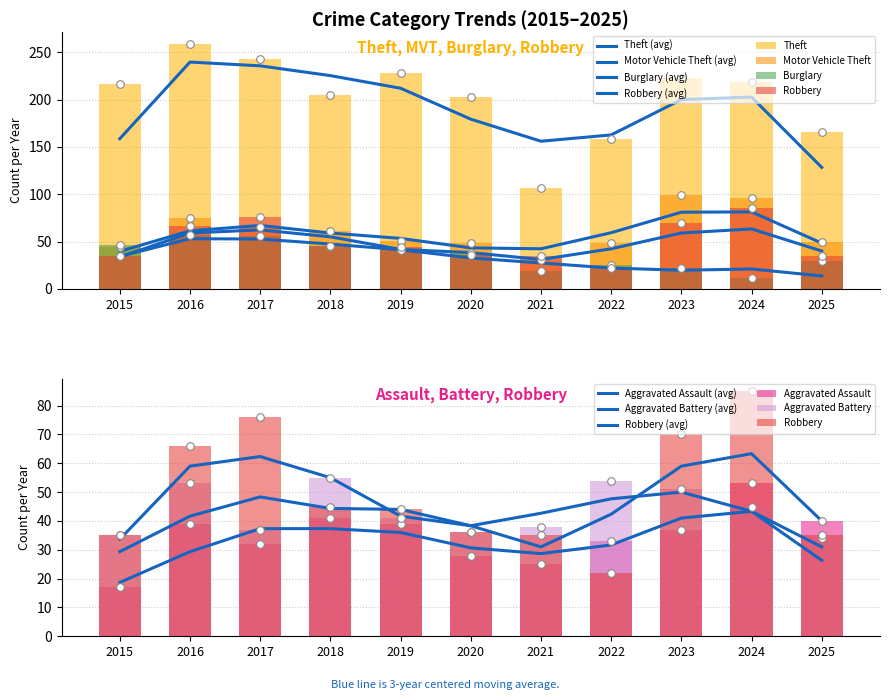

What is the total value across all series at 2022?

340